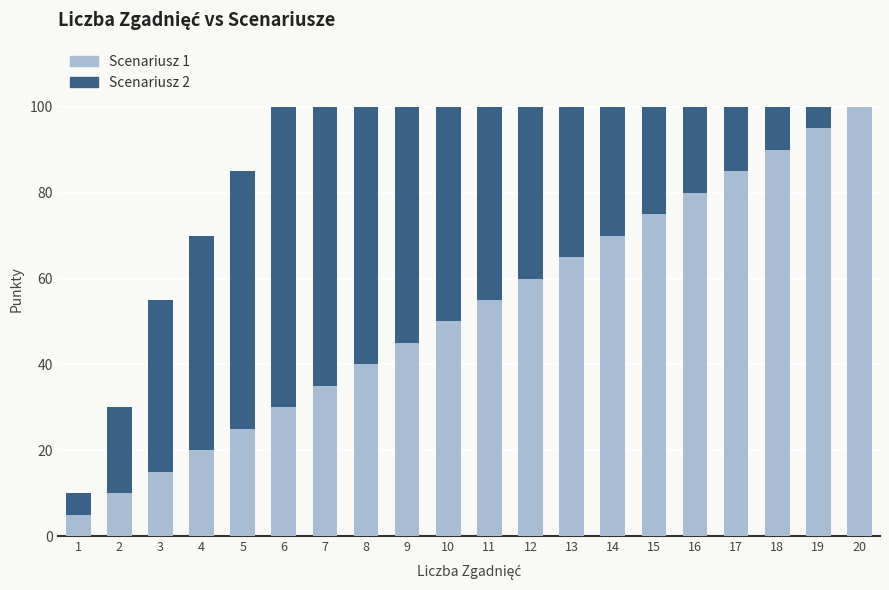

True or false: Scenariusz 1 has a value of 60 at 12.

True